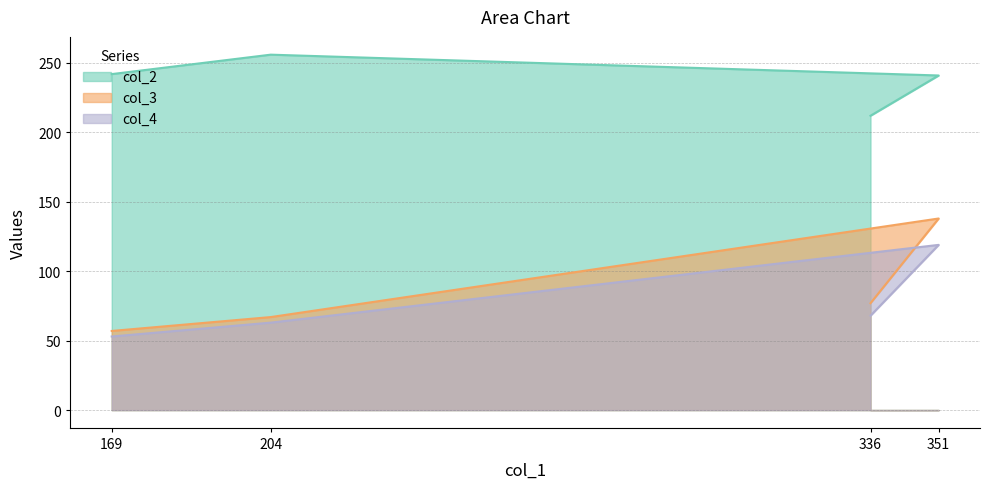

Count the col_3 values in the range 67 to 138.

3